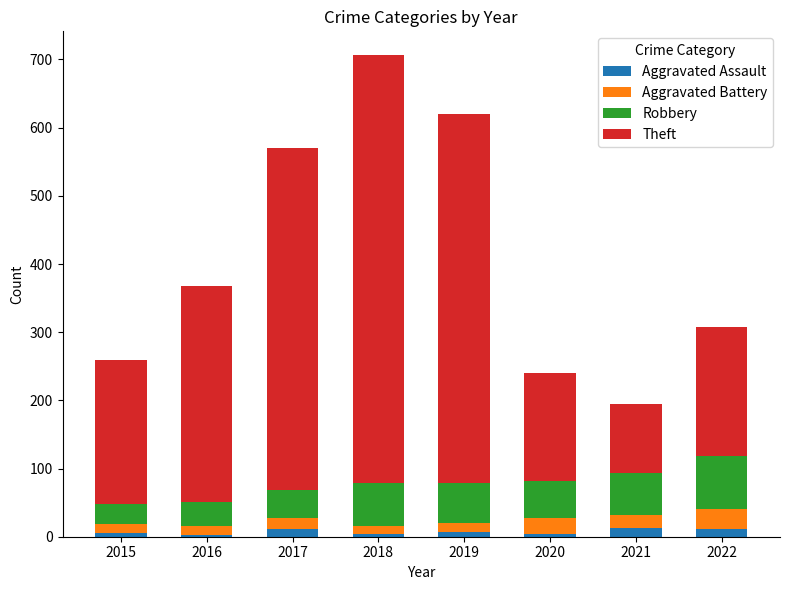

At which category is the sum across all series the highest?

2018